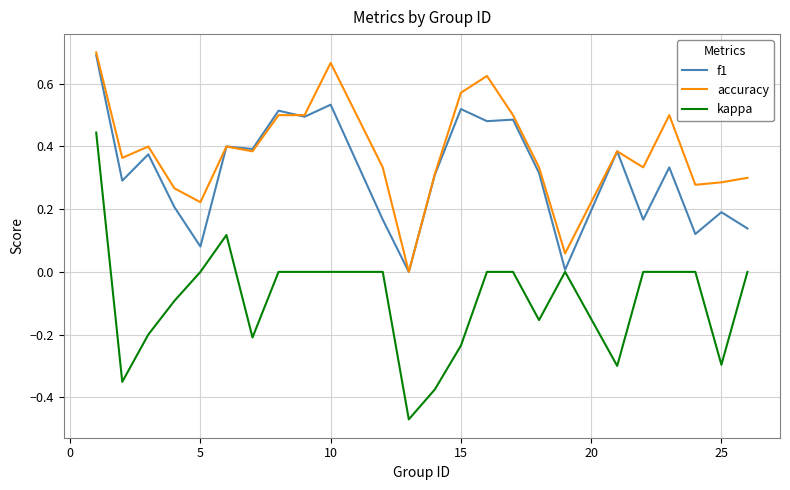

Which series has the largest range (max minus min)?

kappa